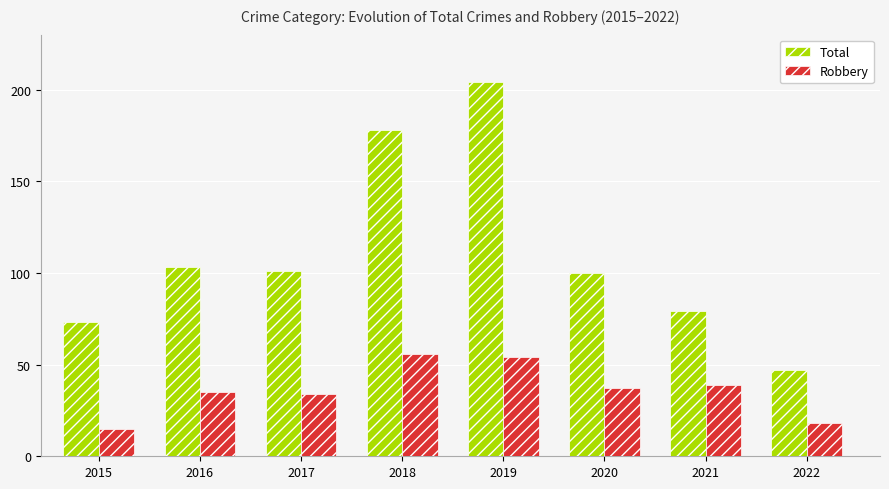

Reading right to left, transcribe all the data shown in this chart.

Total: 47	79	100	204	178	101	103	73
Robbery: 18	39	37	54	56	34	35	15